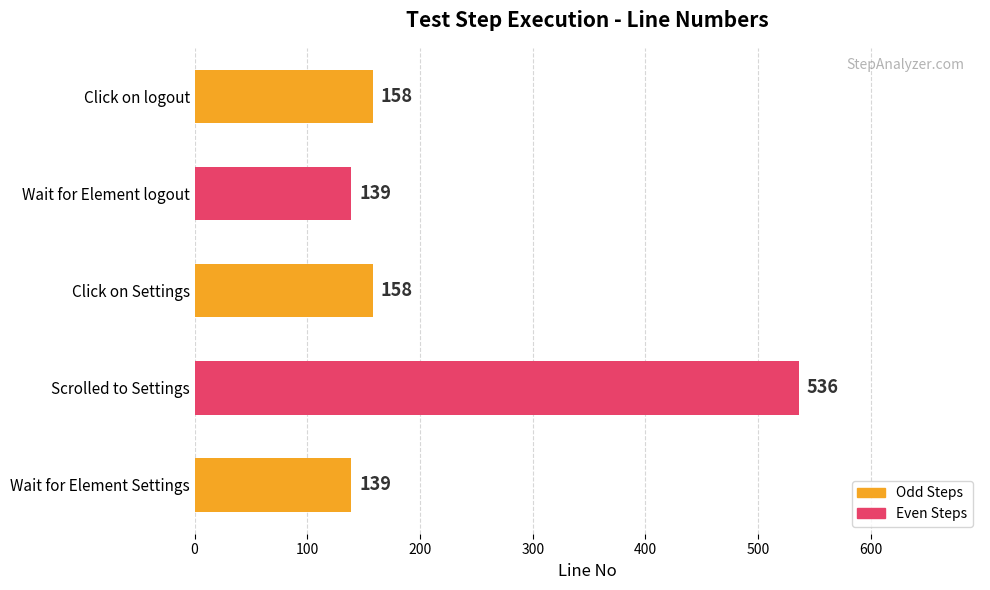

What is the difference between the maximum and minimum values?

397